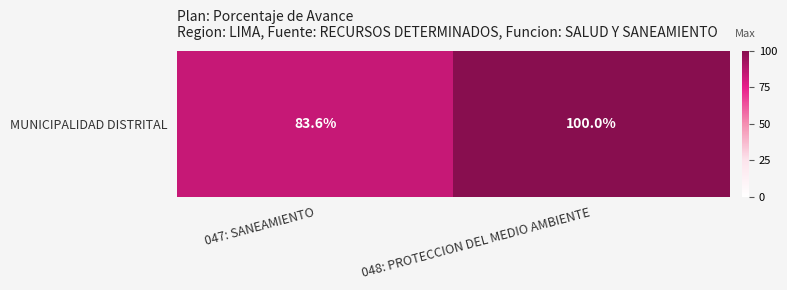

Rank the categories by value from highest to lowest.

048: PROTECCION DEL MEDIO AMBIENTE, 047: SANEAMIENTO